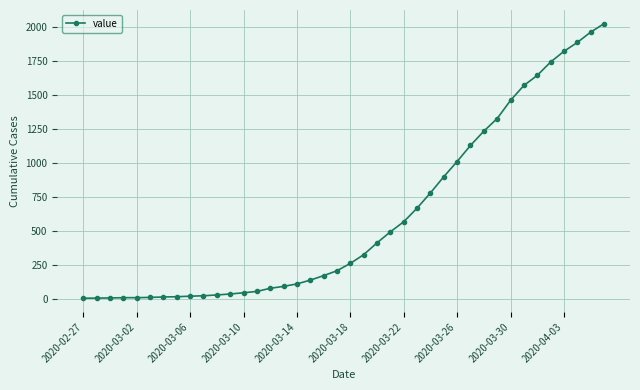

What is the maximum value shown in the chart?

2025